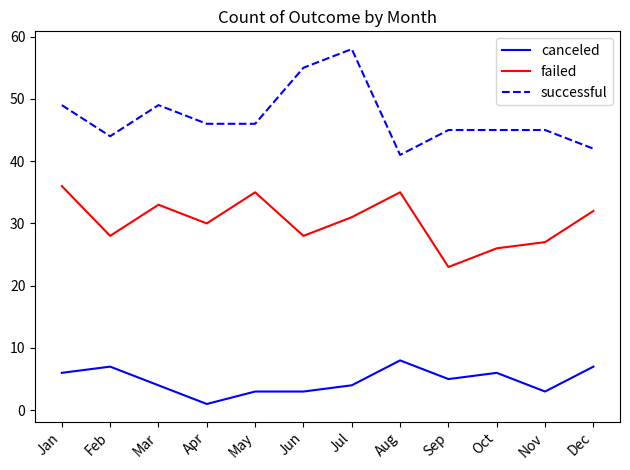

Rank the series by their average value, from lowest to highest.

canceled, failed, successful